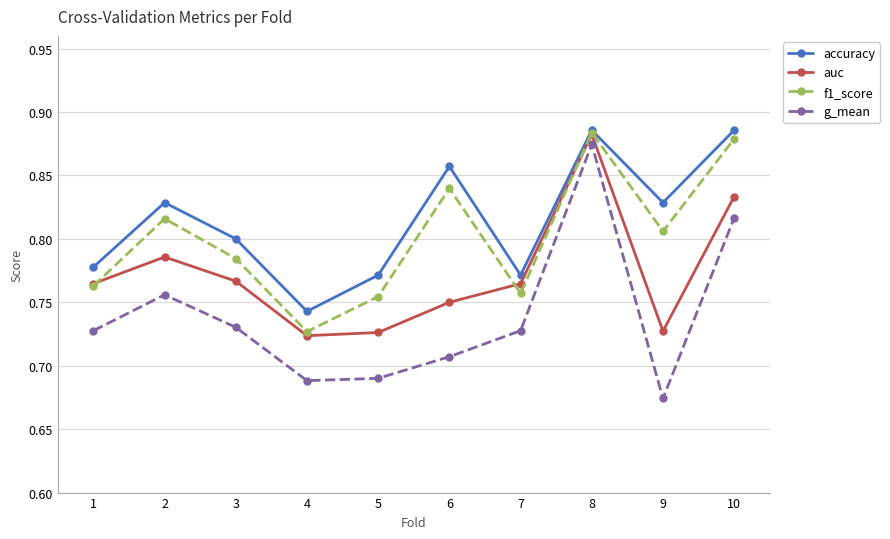

Where is the first local maximum for g_mean?

2